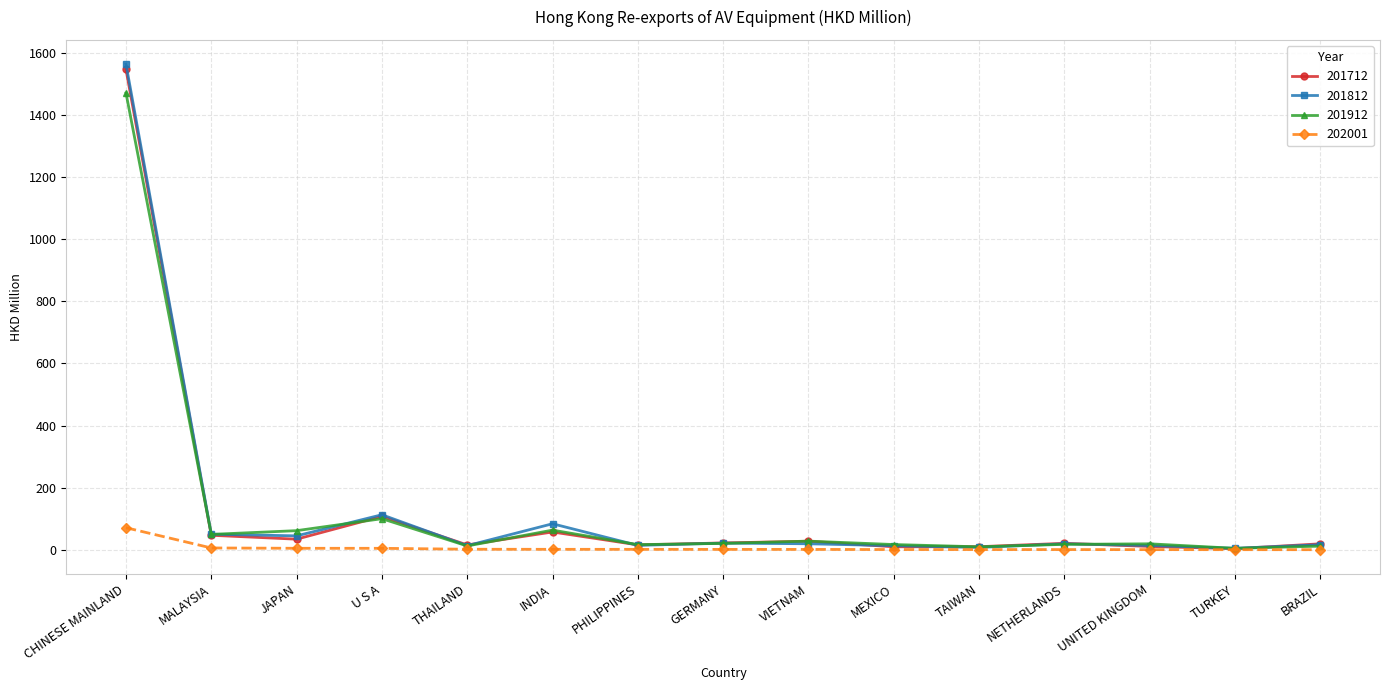

At how many categories does at least one series exceed 342?

1